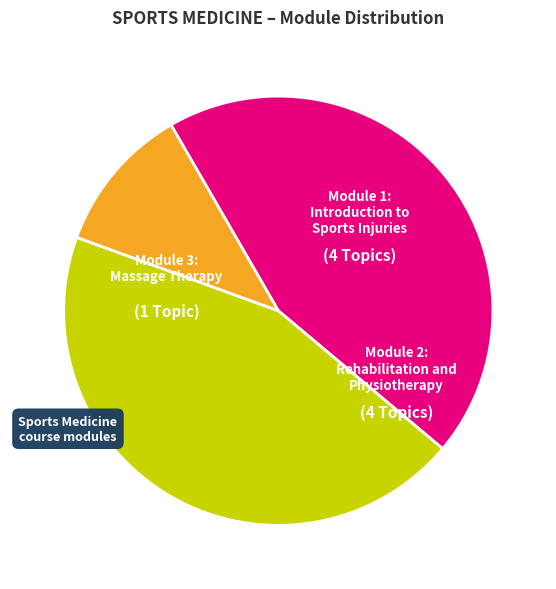

How many slices are in this pie chart?

3